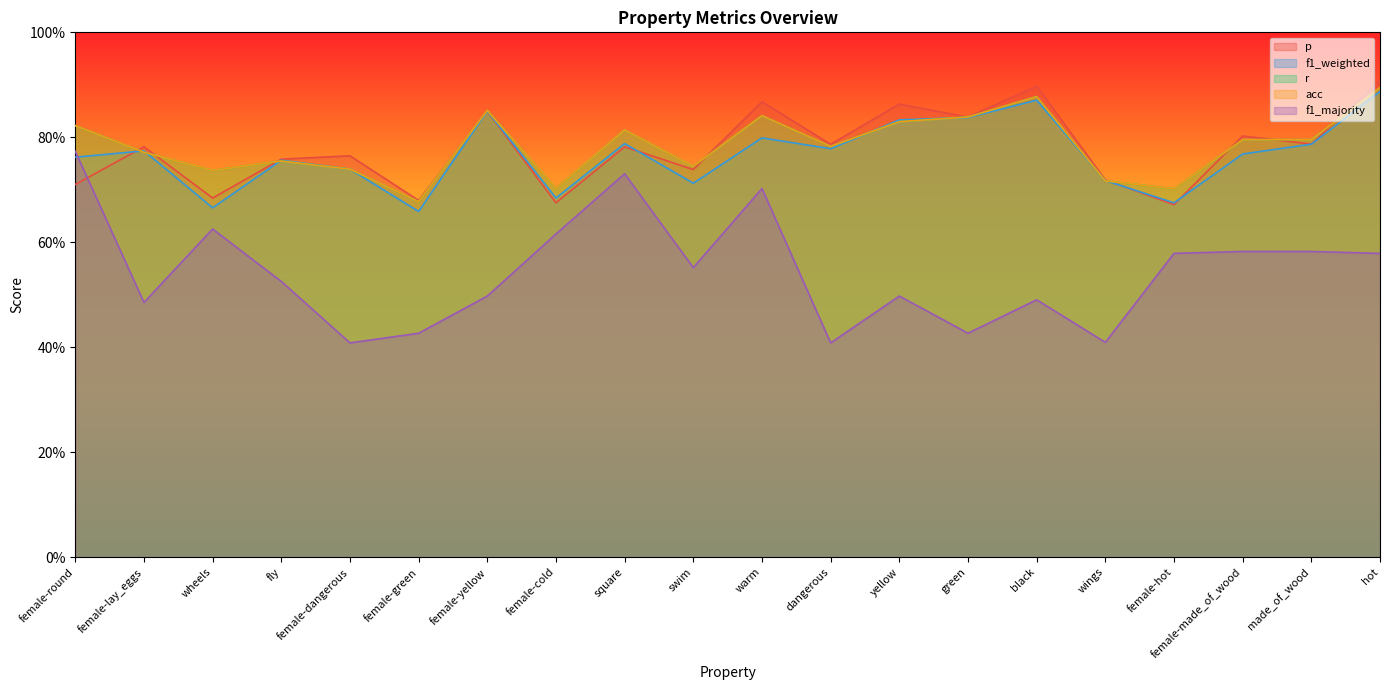

Reading left to right, extract all data points from this chart.

p: 0.7	0.8	0.7	0.8	0.8	0.7	0.8	0.7	0.8	0.7	0.9	0.8	0.9	0.8	0.9	0.7	0.7	0.8	0.8	0.9
f1_weighted: 0.8	0.8	0.7	0.8	0.7	0.7	0.9	0.7	0.8	0.7	0.8	0.8	0.8	0.8	0.9	0.7	0.7	0.8	0.8	0.9
r: 0.8	0.8	0.7	0.8	0.7	0.7	0.9	0.7	0.8	0.7	0.8	0.8	0.8	0.8	0.9	0.7	0.7	0.8	0.8	0.9
acc: 0.8	0.8	0.7	0.8	0.7	0.7	0.9	0.7	0.8	0.7	0.8	0.8	0.8	0.8	0.9	0.7	0.7	0.8	0.8	0.9
f1_majority: 0.8	0.5	0.6	0.5	0.4	0.4	0.5	0.6	0.7	0.6	0.7	0.4	0.5	0.4	0.5	0.4	0.6	0.6	0.6	0.6